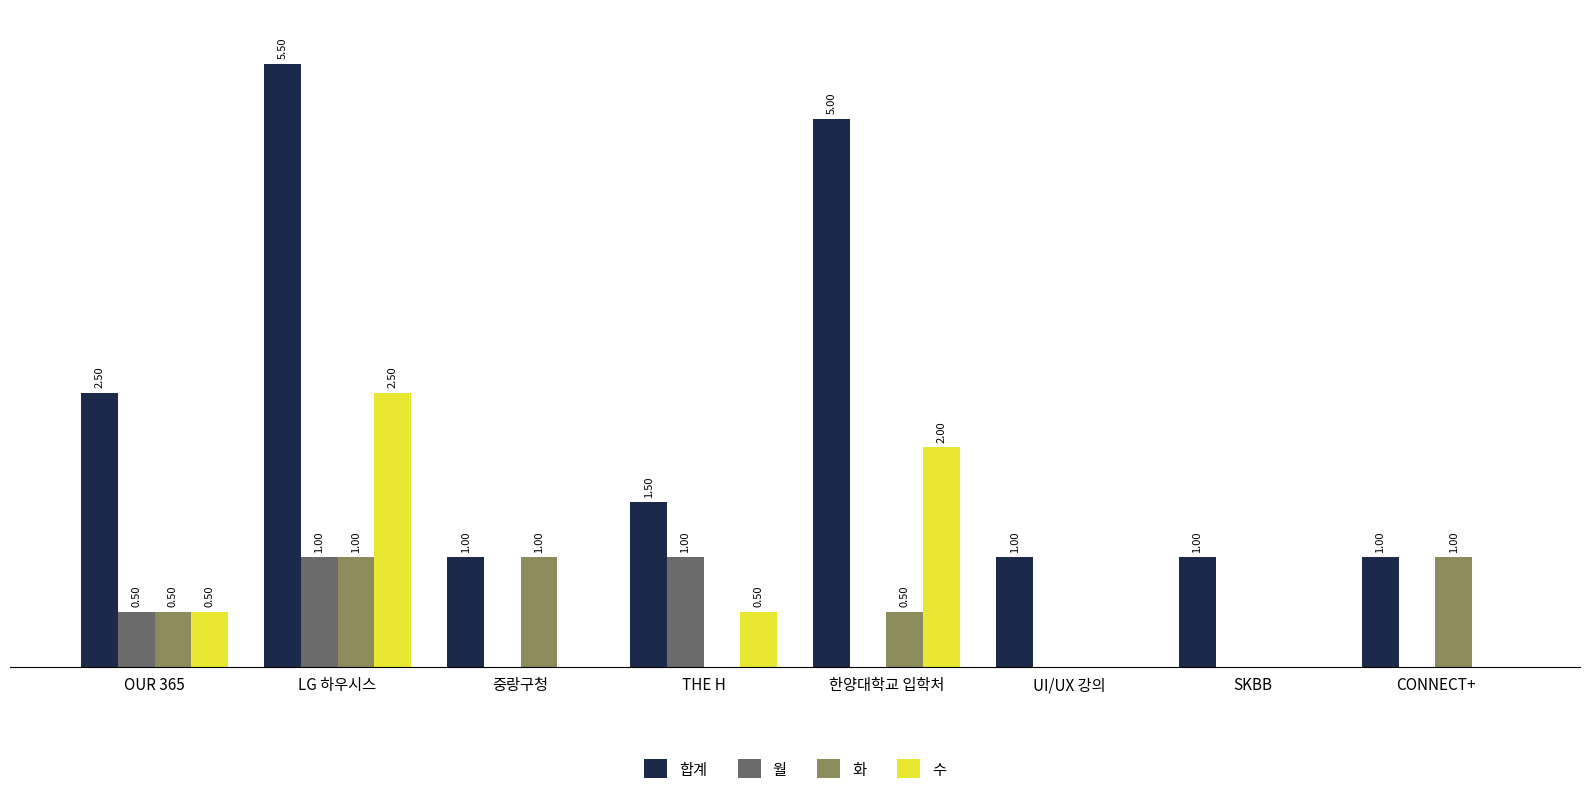

Is the value of 화 at THE H greater than the value of 합계 at OUR 365?

No